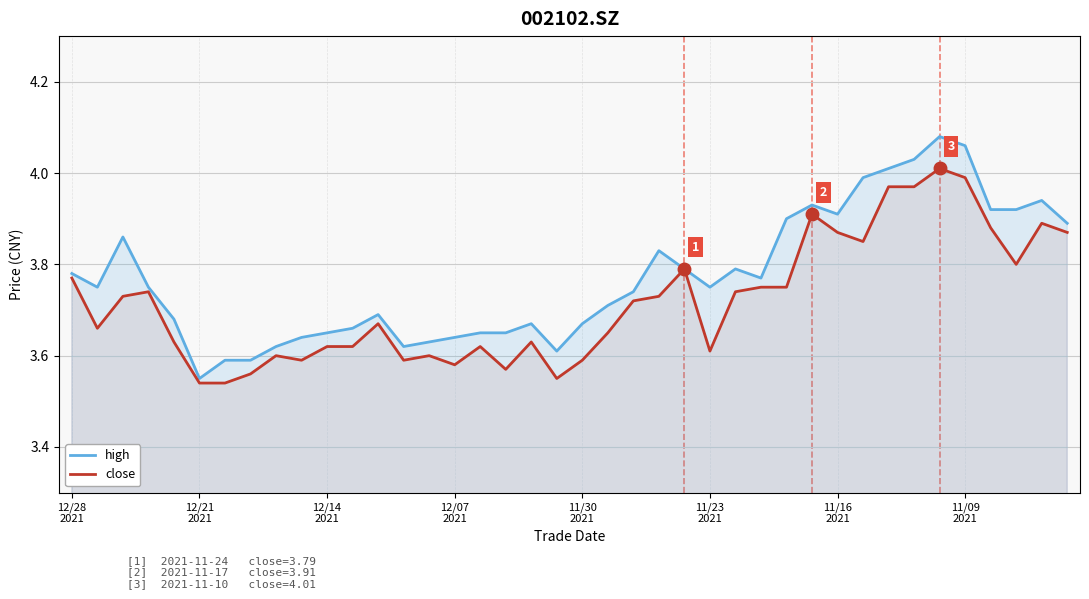

What is the total value across all series at 31?

7.8